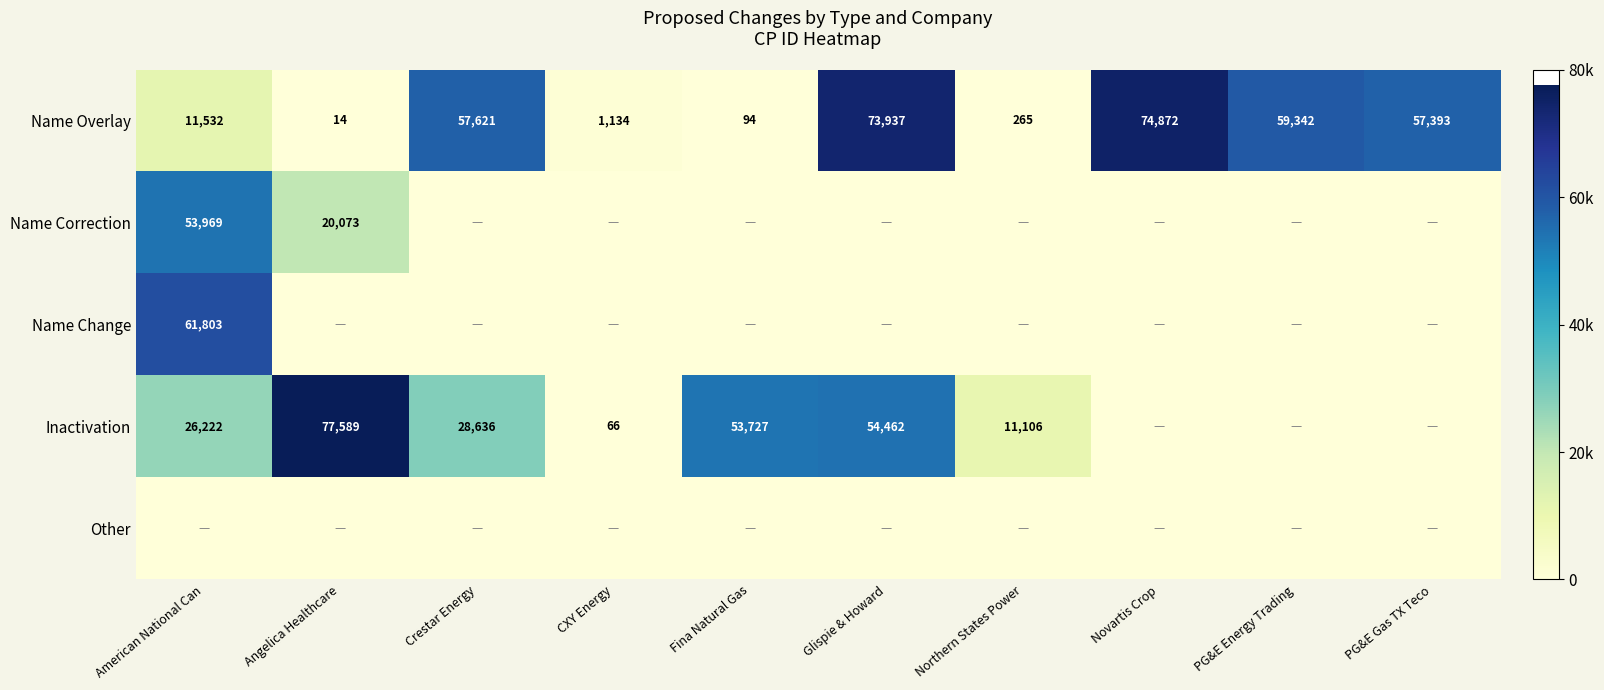

The Inactivation series shows 77589 at Angelica Healthcare. True or false?

True